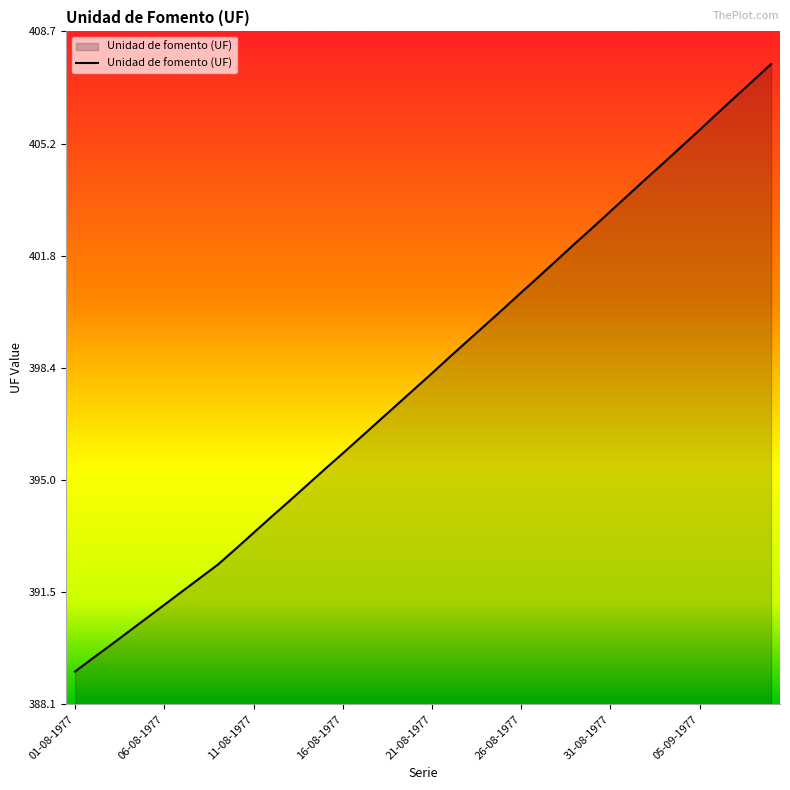

What is the minimum value shown in the chart?

389.1